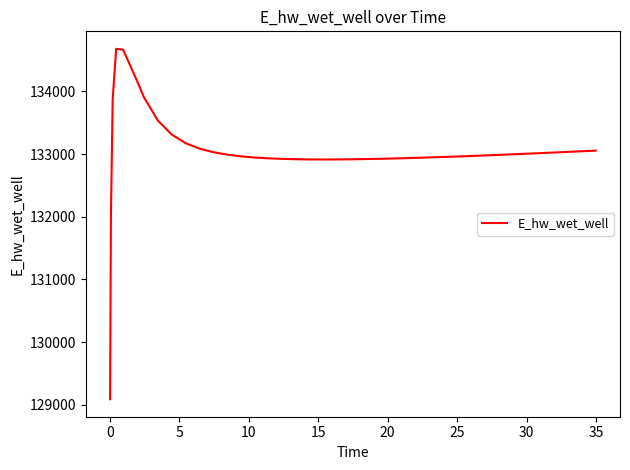

What is the smallest value displayed?

129089.3